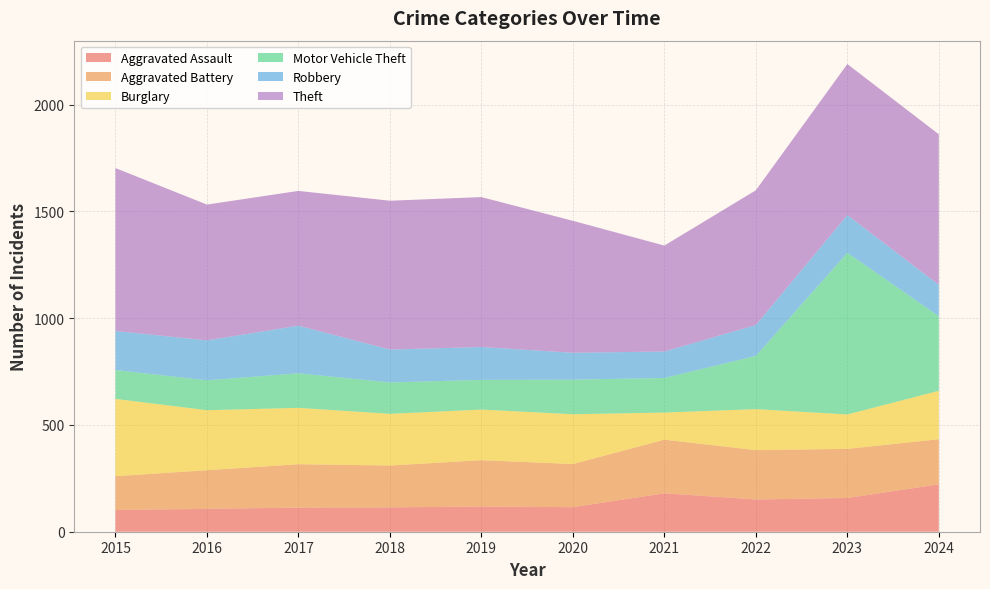

Reading left to right, what are all the values shown in this chart?

Aggravated Assault: 102	107	113	114	118	115	180	151	158	222
Aggravated Battery: 158	181	203	196	217	202	251	231	230	211
Burglary: 362	281	264	242	237	233	127	192	161	227
Motor Vehicle Theft: 135	140	162	147	139	162	162	249	757	349
Robbery: 183	187	223	154	154	126	124	145	177	147
Theft: 763	636	631	697	702	618	496	631	707	705